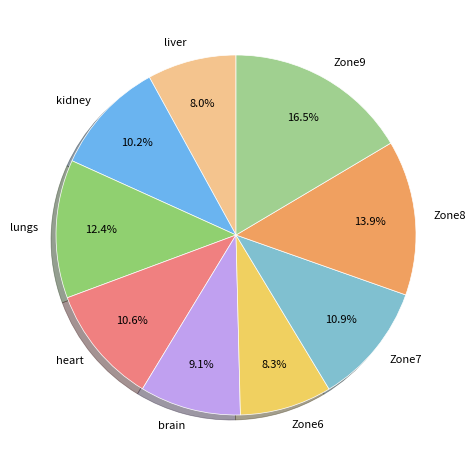

How many slices are in this pie chart?

9